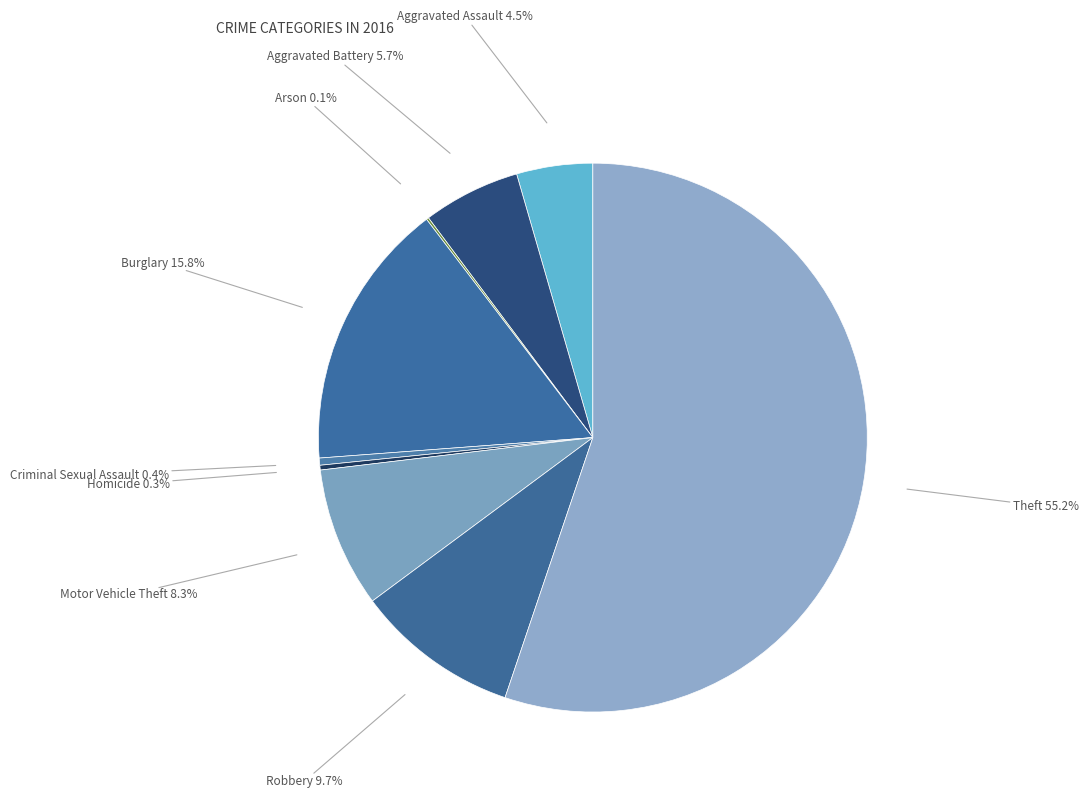

How many slices are in this pie chart?

9